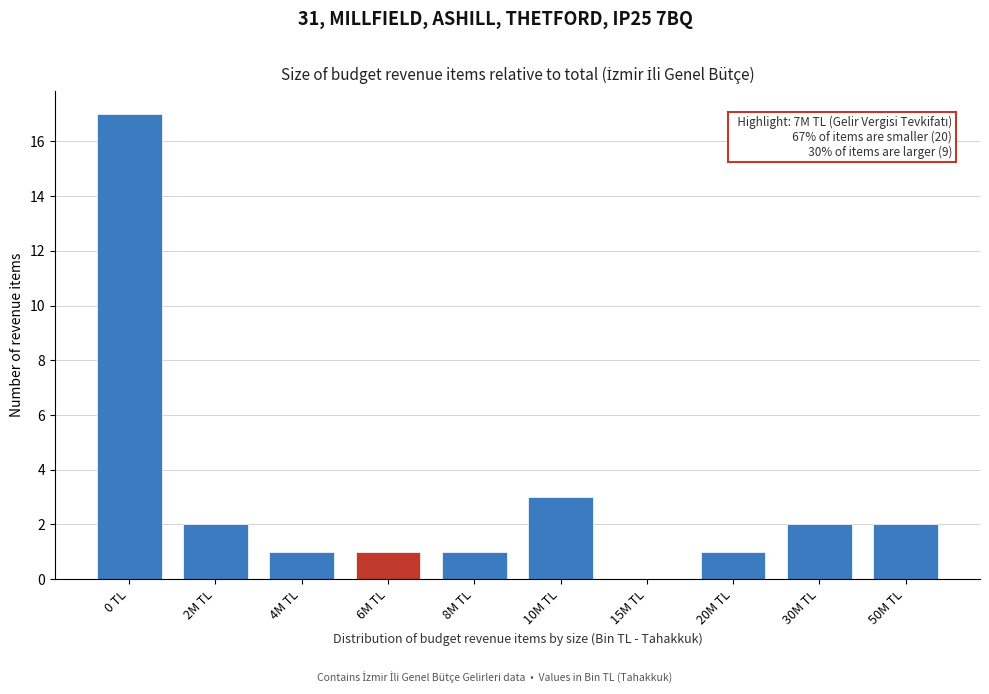

Reading left to right, extract all data points from this chart.

0 TL=17	2M TL=2	4M TL=1	6M TL=1	8M TL=1	10M TL=3	15M TL=0	20M TL=1	30M TL=2	50M TL=2